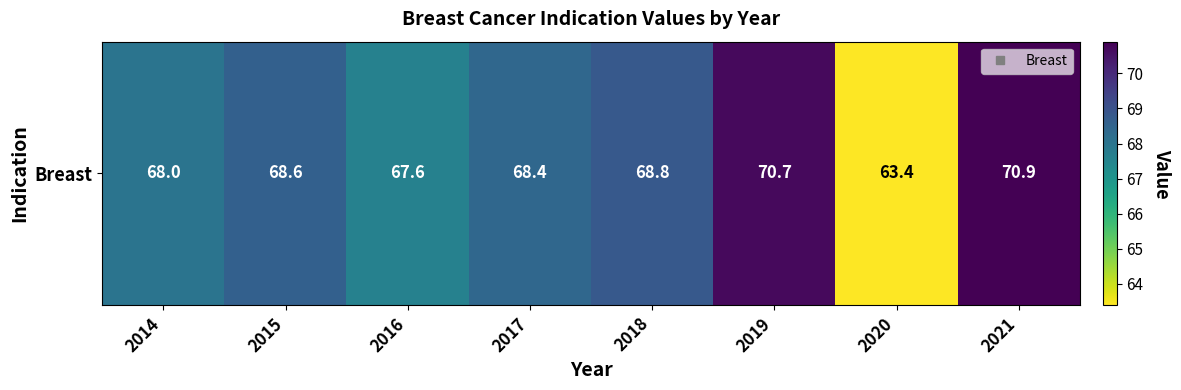

Reading left to right, what are all the values shown in this chart?

2014=68.0	2015=68.6	2016=67.6	2017=68.4	2018=68.8	2019=70.7	2020=63.4	2021=70.9